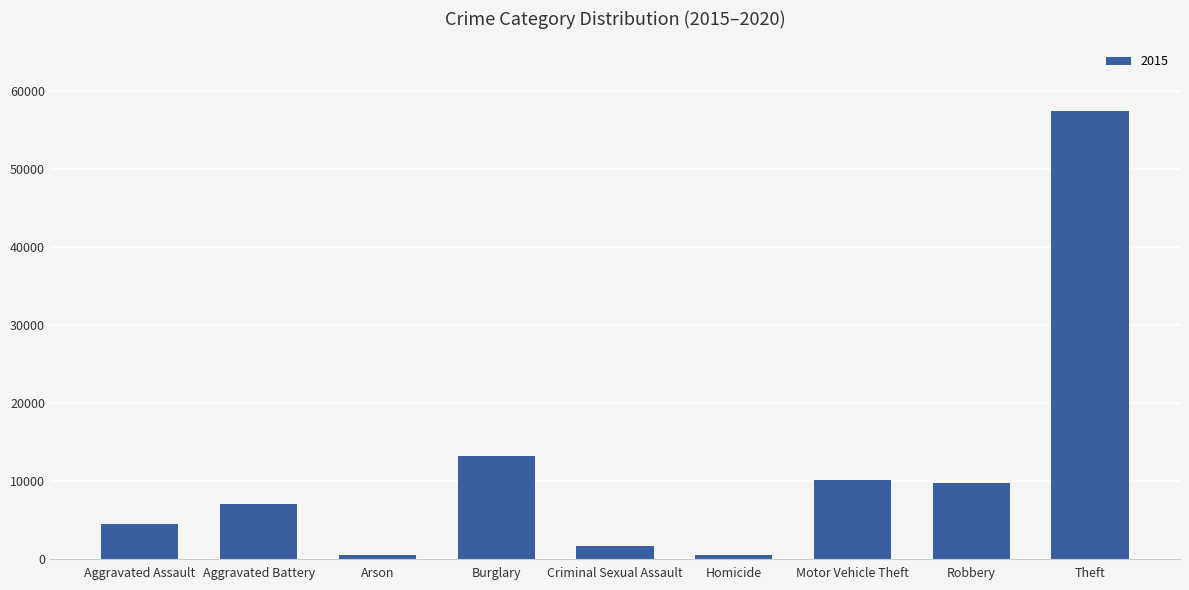

What is the label of the 8th bar from the right?

Aggravated Battery